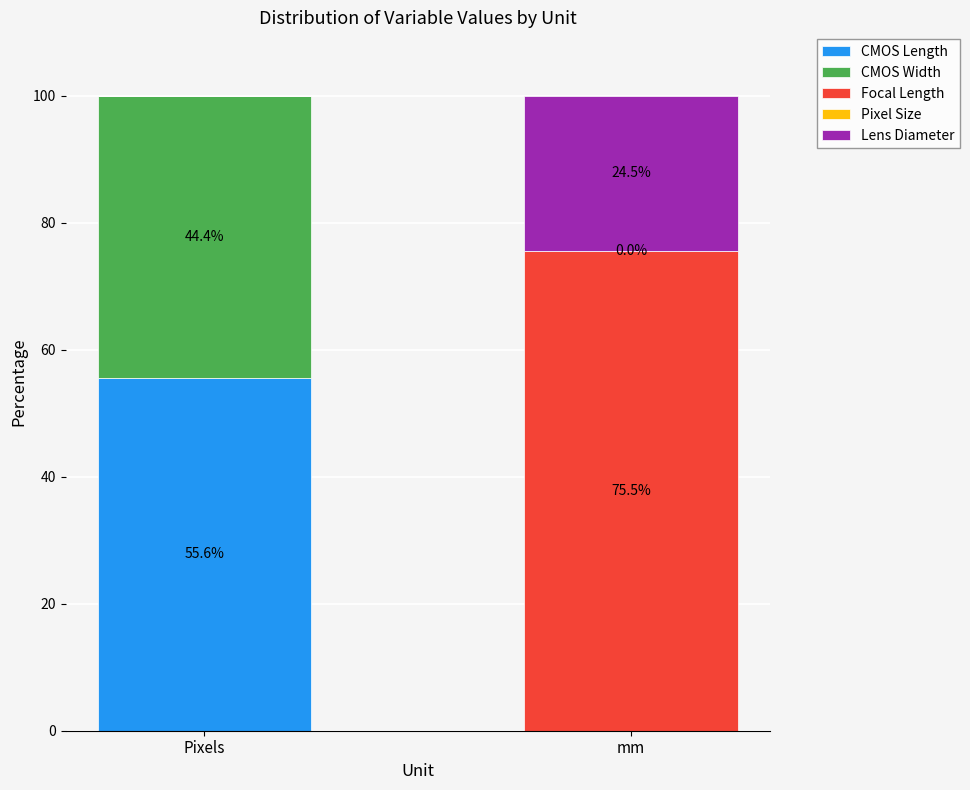

What is the total value across all series at Pixels?

100.0